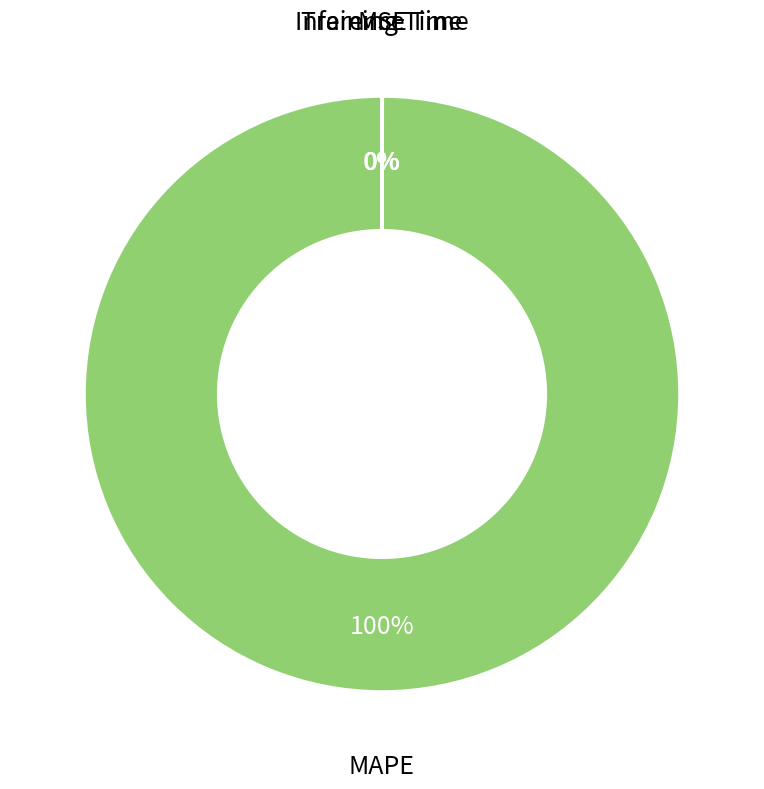

Does MAPE represent more than half of the total?

Yes